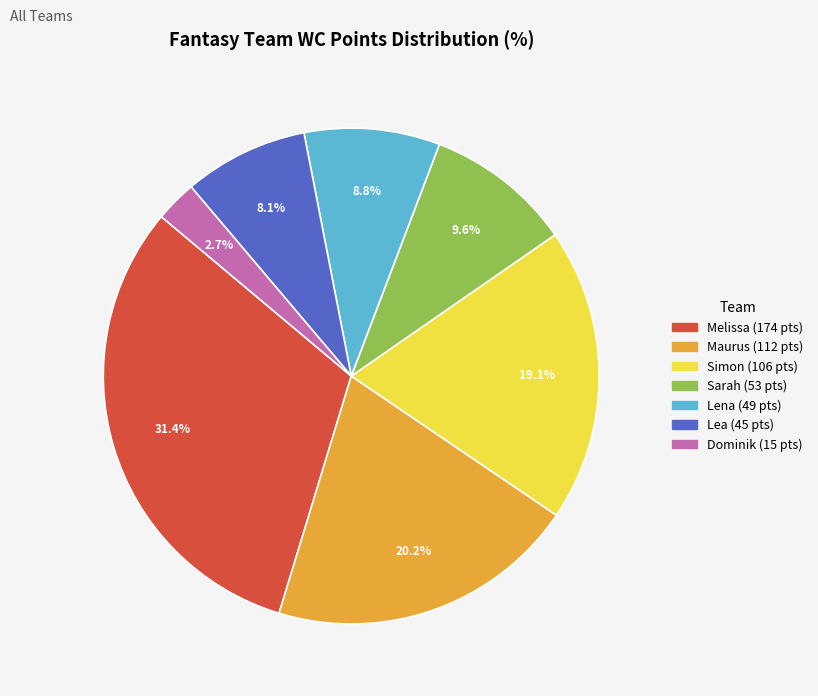

Which category has the smallest portion of the pie?

Dominik